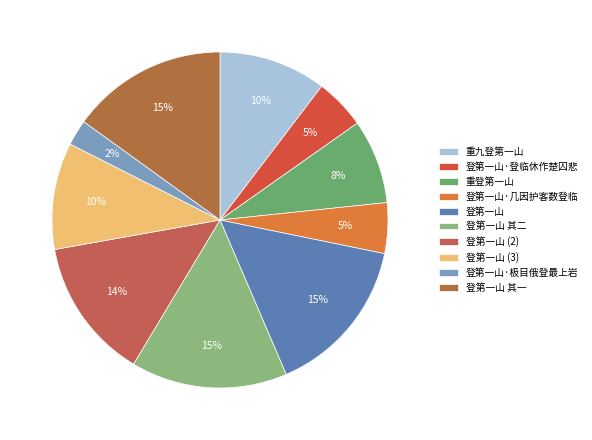

How many segments does this pie chart have?

10